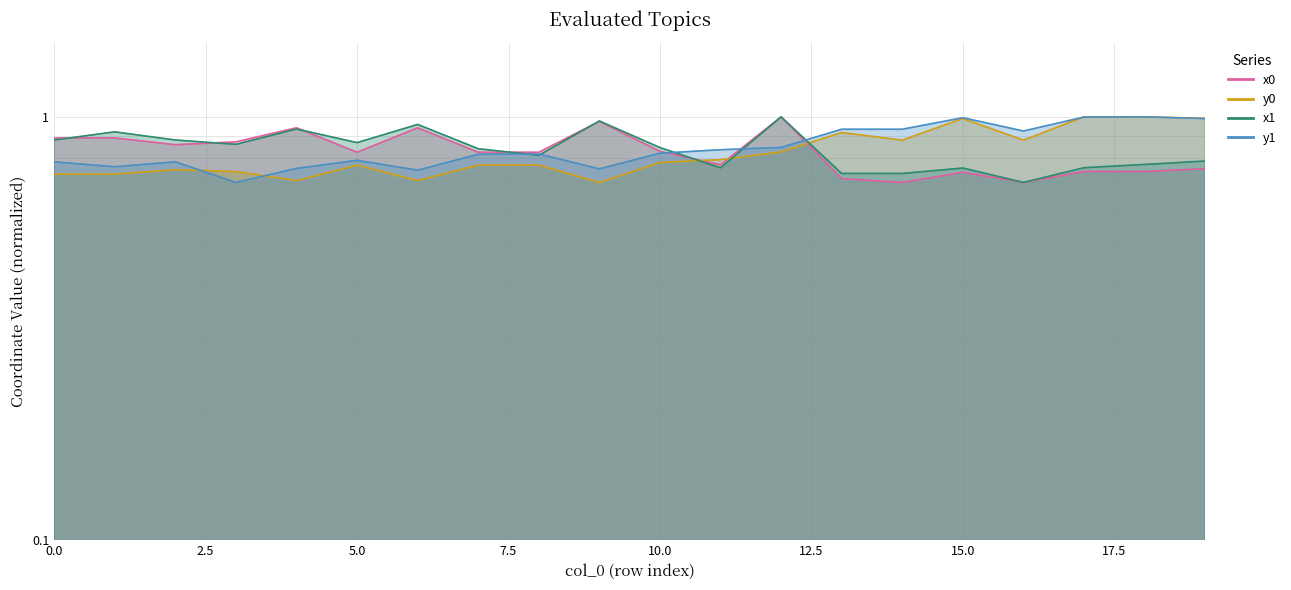

Which series has the largest total across all categories?

y1